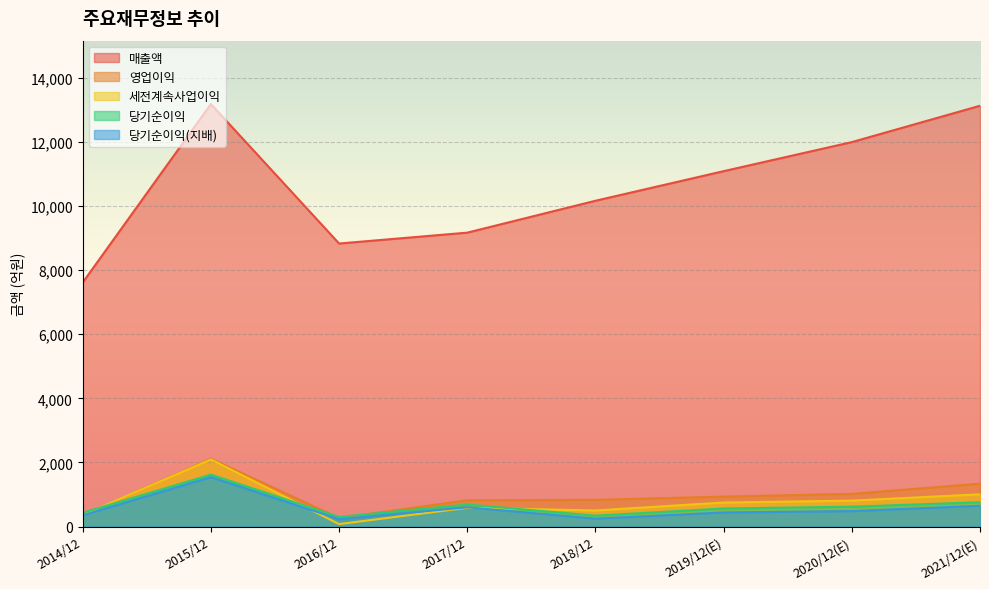

Which series changed the most between 2017/12 and 2019/12(E)?

매출액